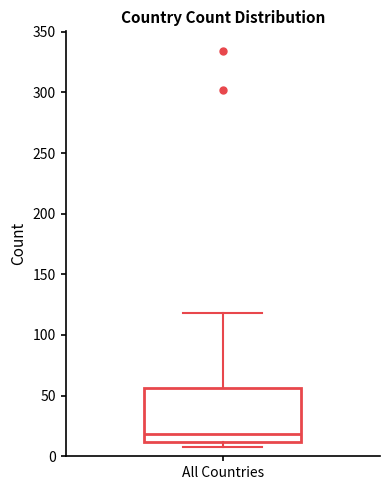

Read this box plot against the y-axis: the position of the median line, the range covered by the box, and the ends of both whiskers. The values are not printed on the chart, so give them approximately, as read against the axis.

median 20, box 10 to 55, whiskers 10 (just below the box's lower edge) to 120